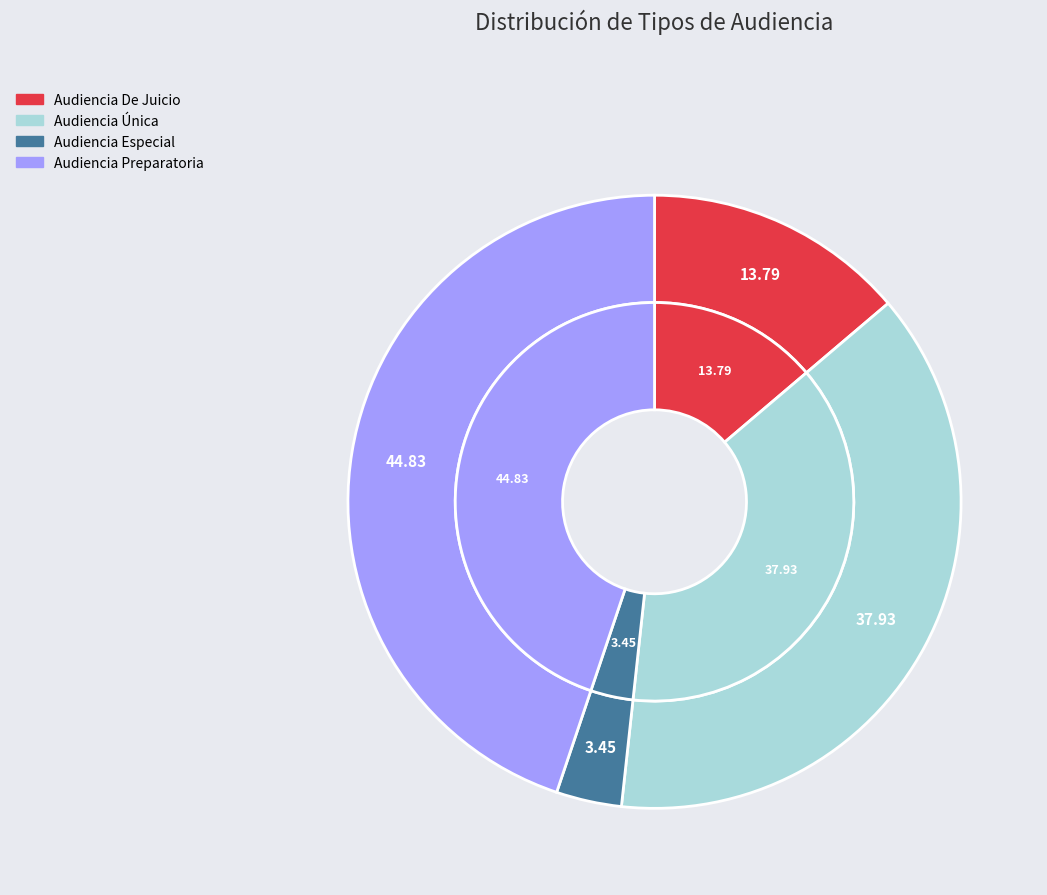

To the nearest percent, what is the average slice percentage?

25%